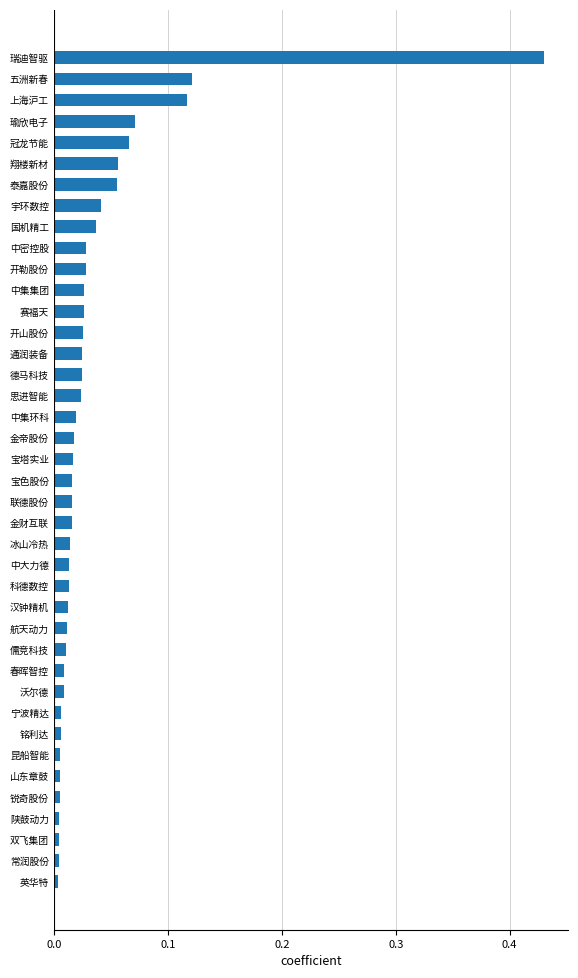

The chart shows a value of 0.0 at 开勒股份. True or false?

True